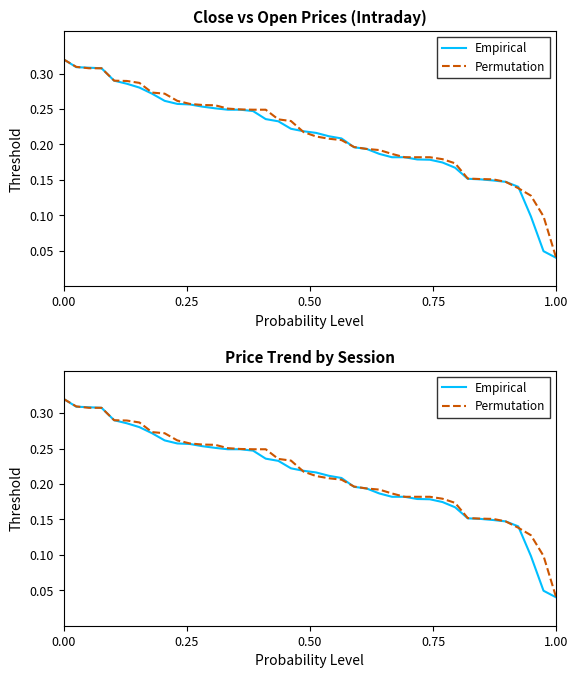

Is it true that Permutation equals 0.1 at 9?

False